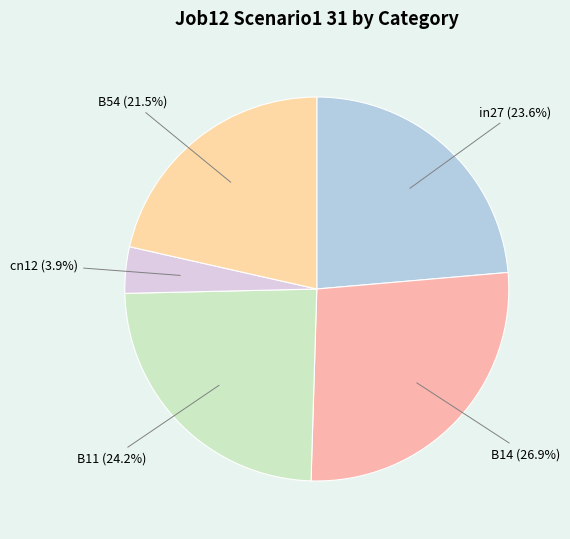

Count the number of slices in the pie.

5